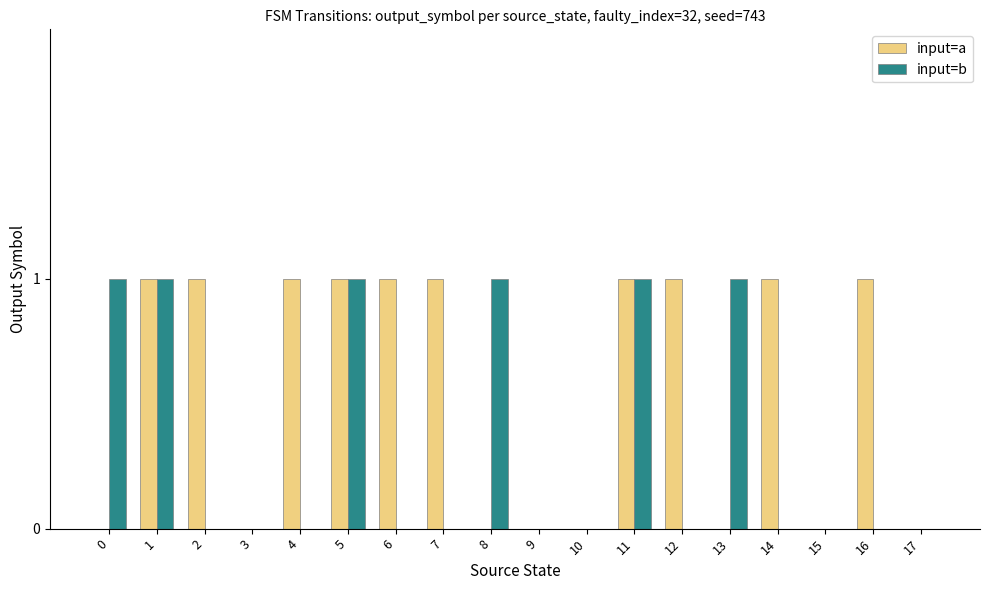

The input=b series shows 0 at 8. True or false?

False